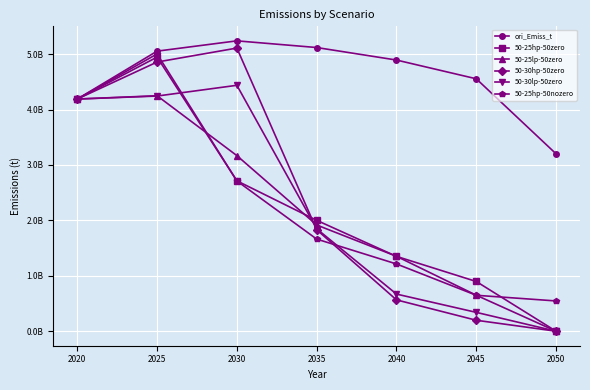

Rank the categories by ori_Emiss_t value from highest to lowest.

2030, 2035, 2025, 2040, 2045, 2020, 2050